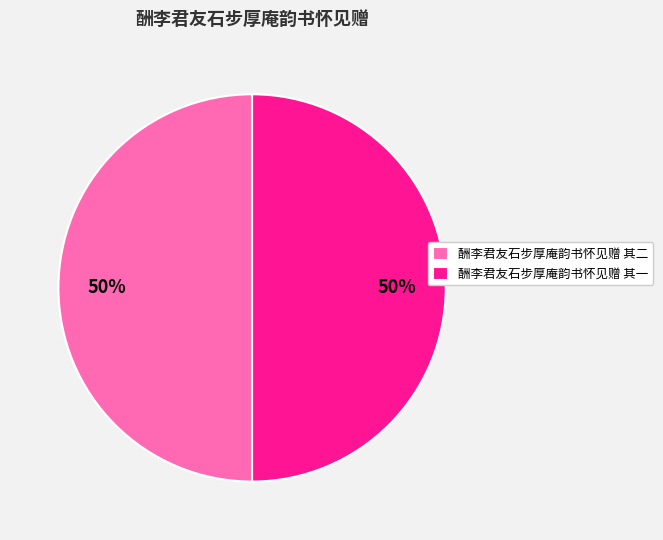

True or false: 酬李君友石步厚庵韵书怀见赠 其一 accounts for 50% of the total.

True